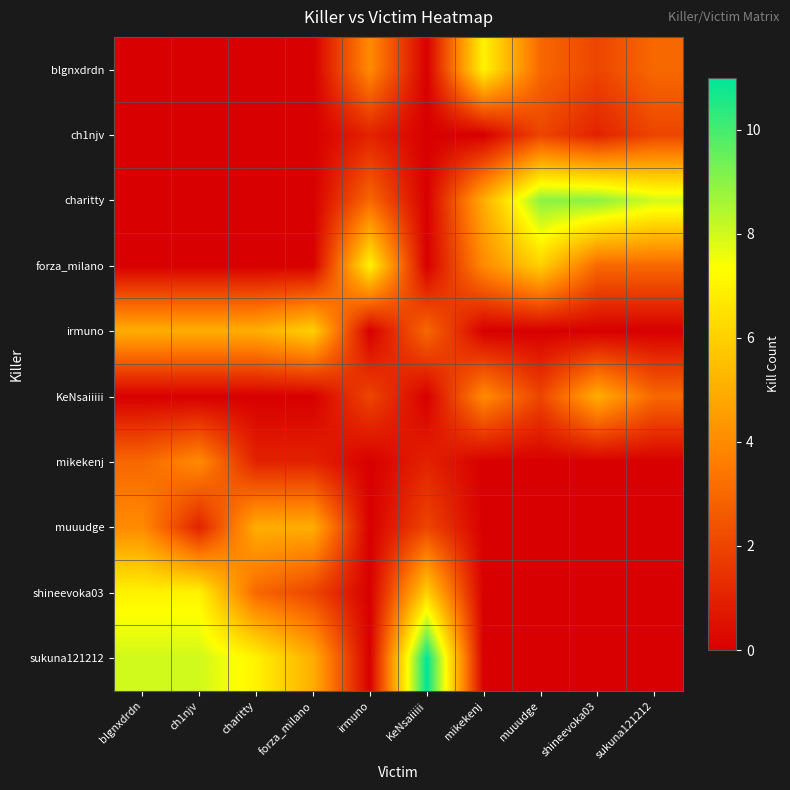

Reading left to right, extract all data points from this chart.

blgnxdrdn: blgnxdrdn=0	ch1njv=0	charitty=0	forza_milano=0	irmuno=4	KeNsaiiiii=0	mikekenj=7	muuudge=3	shineevoka03=2	sukuna121212=3
ch1njv: blgnxdrdn=0	ch1njv=0	charitty=0	forza_milano=0	irmuno=1	KeNsaiiiii=0	mikekenj=0	muuudge=2	shineevoka03=1	sukuna121212=2
charitty: blgnxdrdn=0	ch1njv=0	charitty=0	forza_milano=0	irmuno=3	KeNsaiiiii=0	mikekenj=5	muuudge=9	shineevoka03=9	sukuna121212=8
forza_milano: blgnxdrdn=0	ch1njv=0	charitty=0	forza_milano=0	irmuno=7	KeNsaiiiii=0	mikekenj=4	muuudge=6	shineevoka03=3	sukuna121212=3
irmuno: blgnxdrdn=5	ch1njv=5	charitty=5	forza_milano=6	irmuno=0	KeNsaiiiii=3	mikekenj=0	muuudge=0	shineevoka03=0	sukuna121212=0
KeNsaiiiii: blgnxdrdn=0	ch1njv=0	charitty=0	forza_milano=0	irmuno=2	KeNsaiiiii=0	mikekenj=4	muuudge=2	shineevoka03=5	sukuna121212=3
mikekenj: blgnxdrdn=3	ch1njv=4	charitty=1	forza_milano=1	irmuno=0	KeNsaiiiii=1	mikekenj=0	muuudge=0	shineevoka03=0	sukuna121212=0
muuudge: blgnxdrdn=4	ch1njv=1	charitty=5	forza_milano=5	irmuno=0	KeNsaiiiii=2	mikekenj=0	muuudge=0	shineevoka03=0	sukuna121212=0
shineevoka03: blgnxdrdn=7	ch1njv=7	charitty=3	forza_milano=2	irmuno=0	KeNsaiiiii=6	mikekenj=0	muuudge=0	shineevoka03=0	sukuna121212=0
sukuna121212: blgnxdrdn=8	ch1njv=8	charitty=7	forza_milano=5	irmuno=0	KeNsaiiiii=11	mikekenj=0	muuudge=0	shineevoka03=0	sukuna121212=0